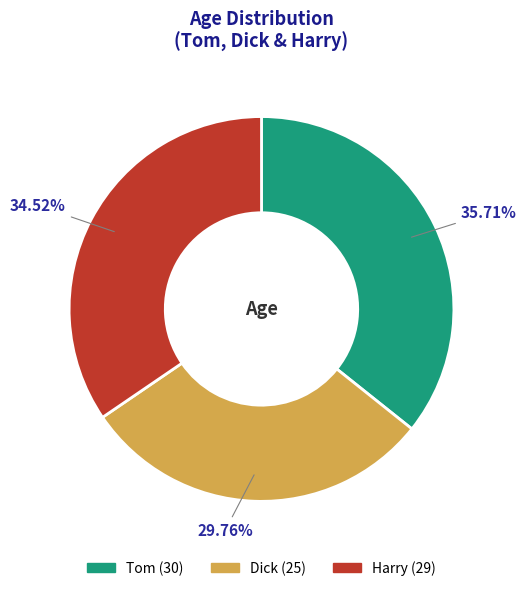

How many segments does this pie chart have?

3